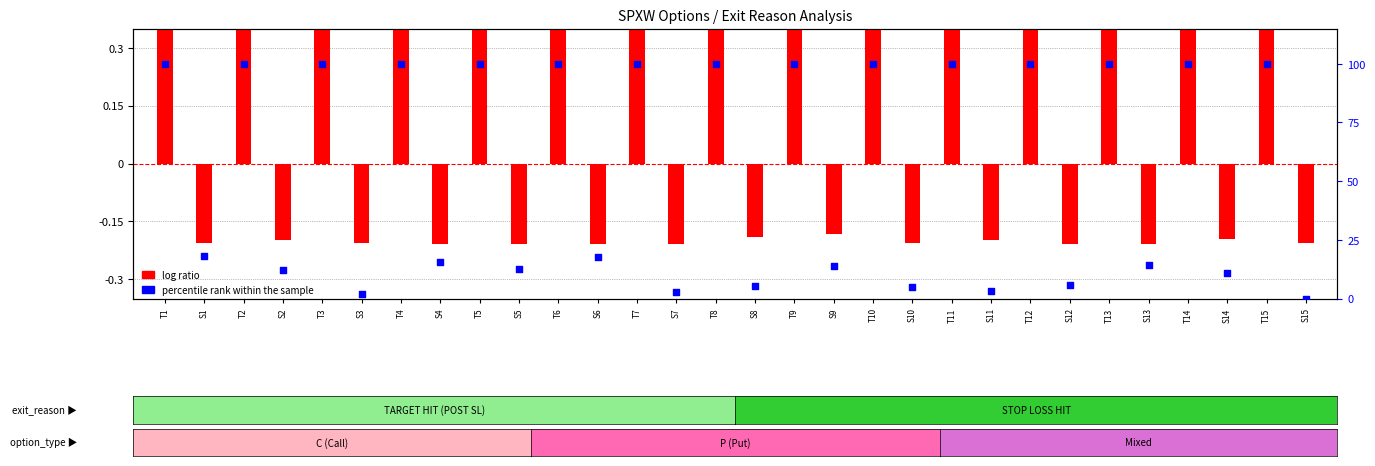

At which category is the sum across all series the highest?

T7